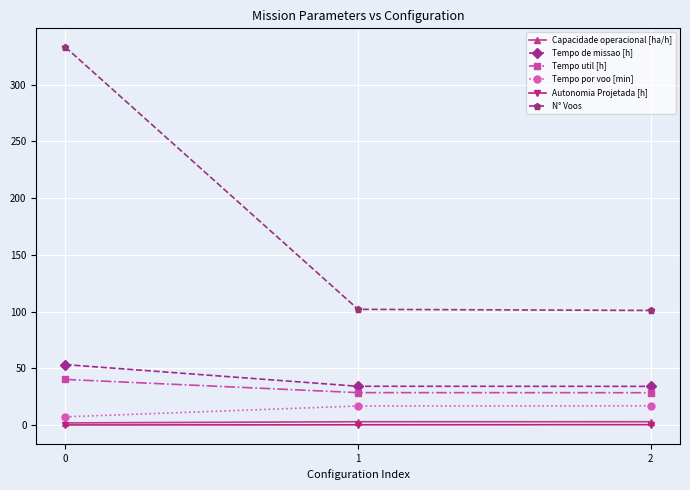

Which series changed the most between 0 and 2?

N° Voos